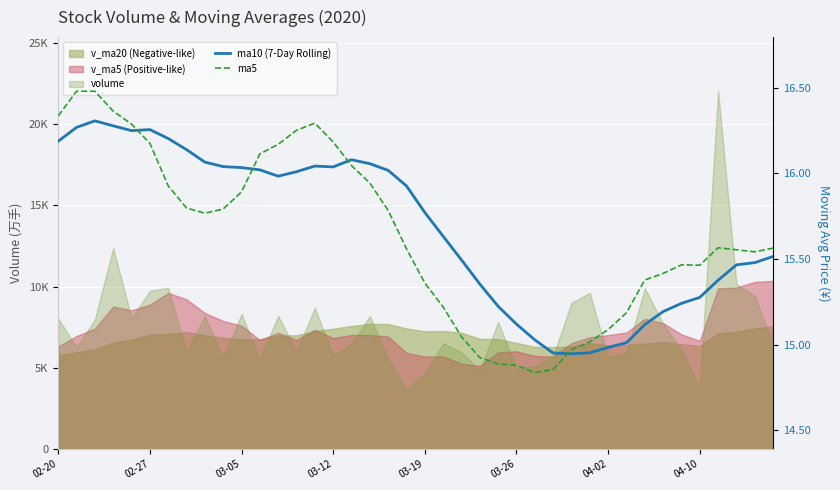

In ma10 (7-Day Rolling), how many points are lower than both neighbors (excluding endpoints)?

4